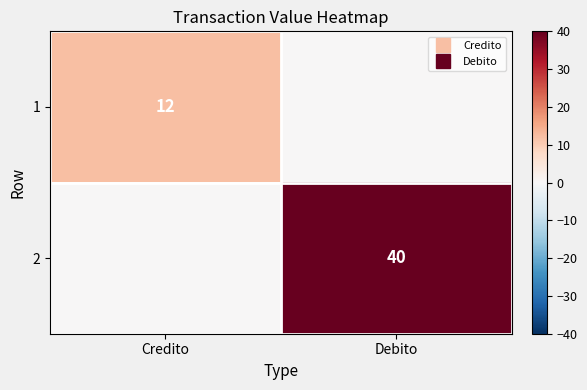

What is the spread (max minus min) of values at Credito?

12